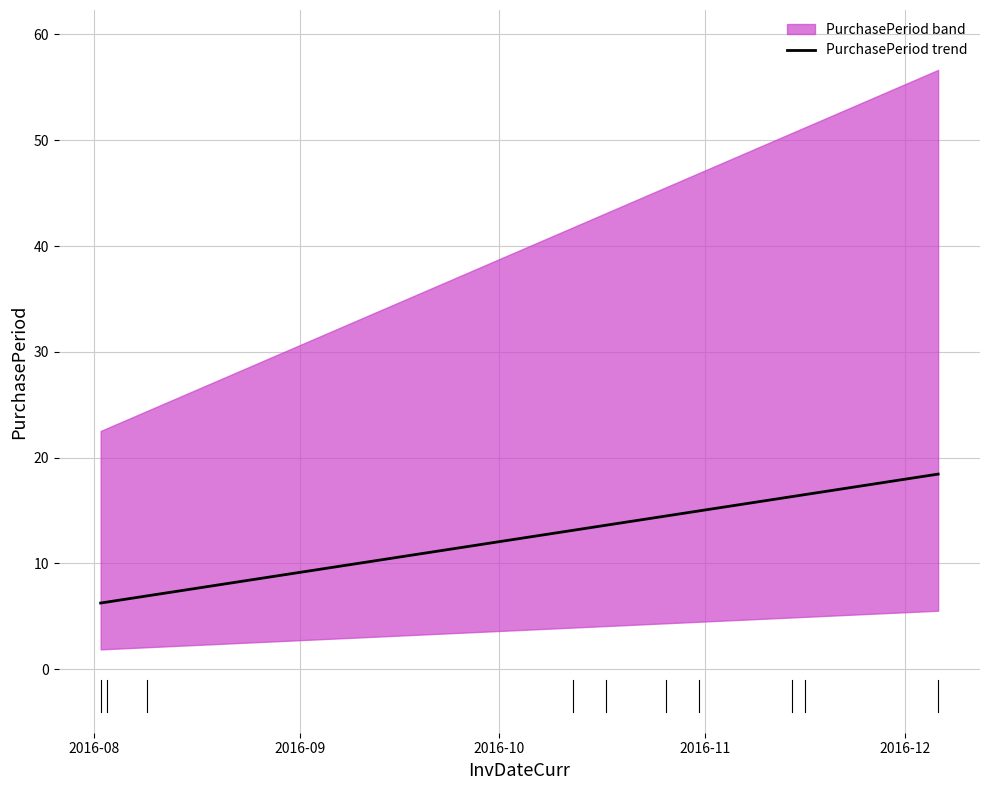

What is the lowest value of the PurchasePeriod trend series?

6.3